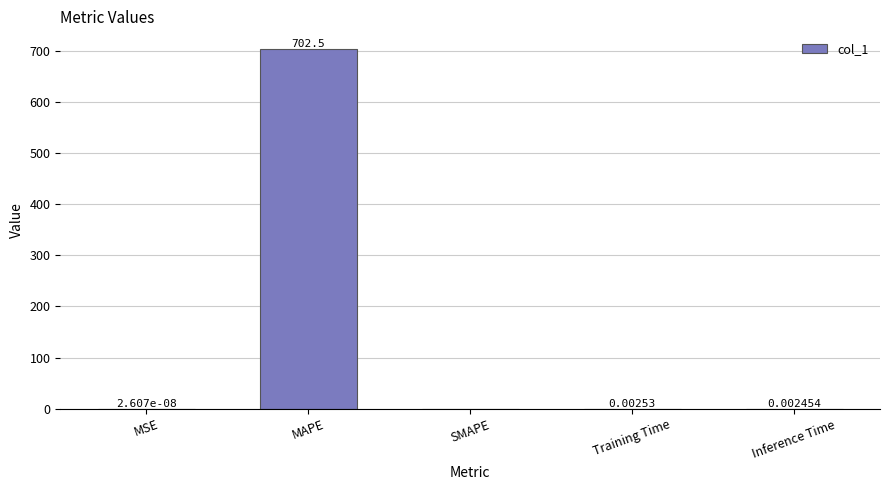

At which label is the value closest to 351?

Training Time